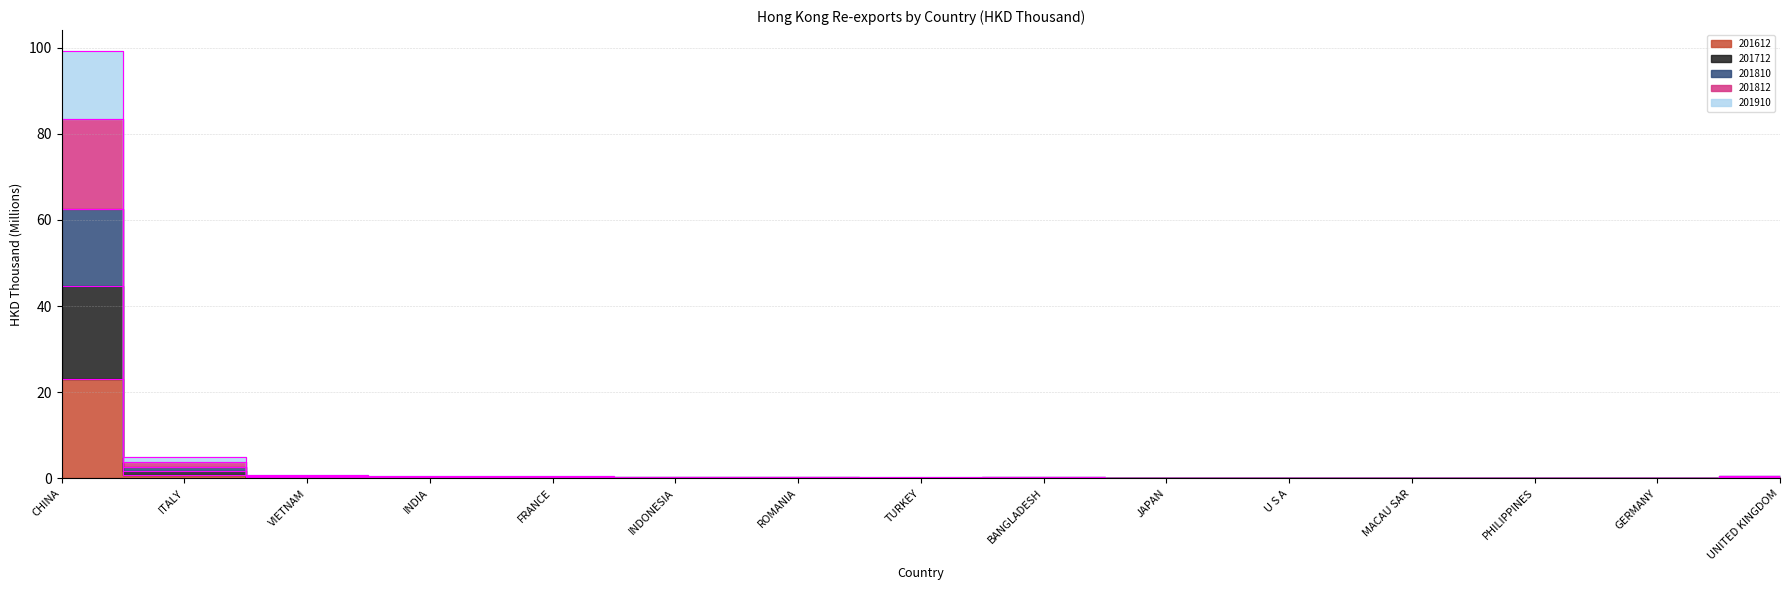

Between FRANCE and BANGLADESH, which series saw the biggest shift?

201810